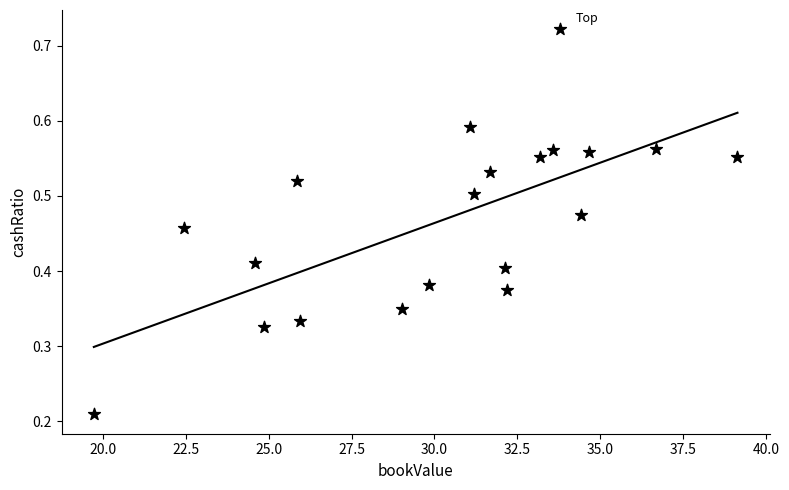

What is the range of X values (max minus min)?

19.4